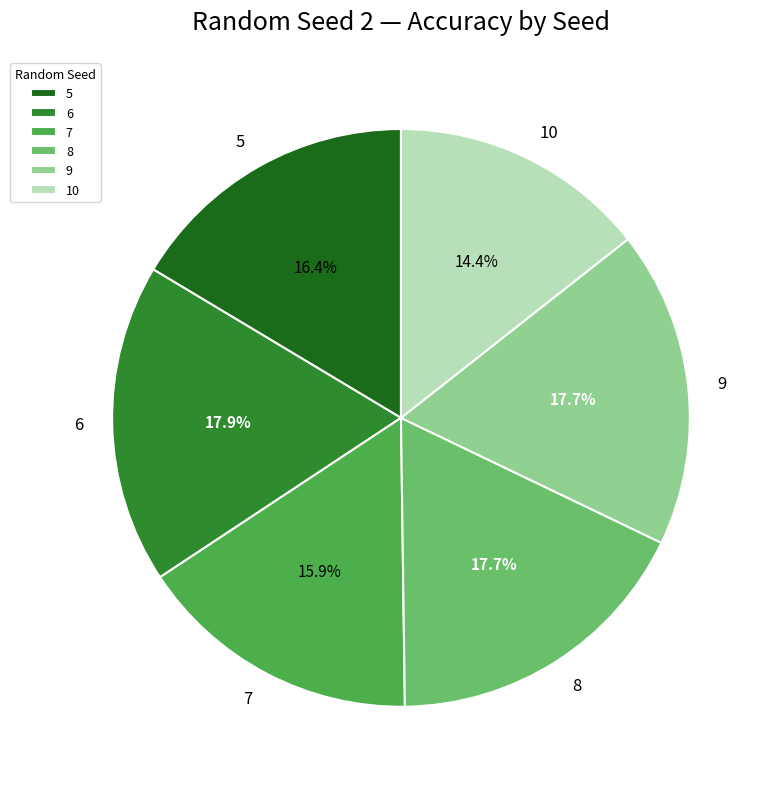

The 9 slice represents 18% of the pie. True or false?

True